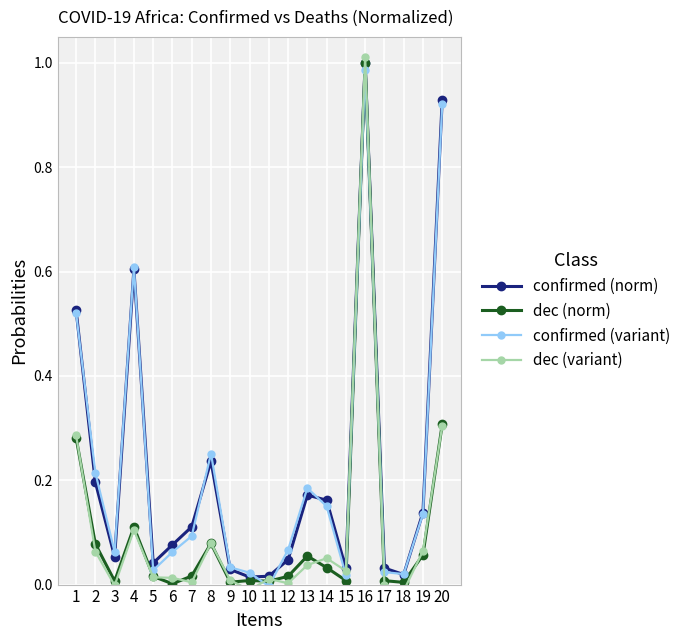

Where is the first local minimum for dec (norm)?

3